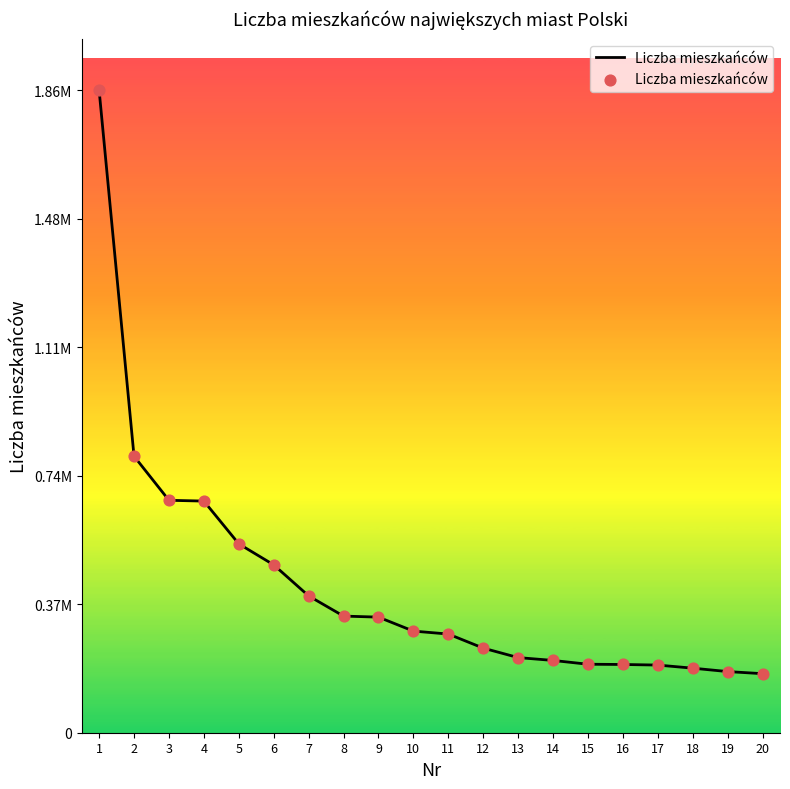

Approximately how many times larger is the value at 5 compared to 12?

2.2